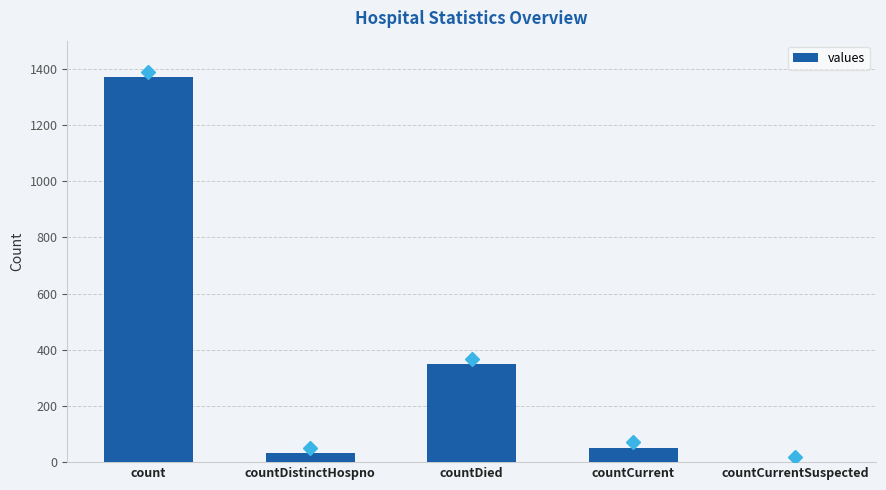

Reading left to right, list all the values displayed in this chart.

count=1371	countDistinctHospno=33	countDied=349	countCurrent=52	countCurrentSuspected=0